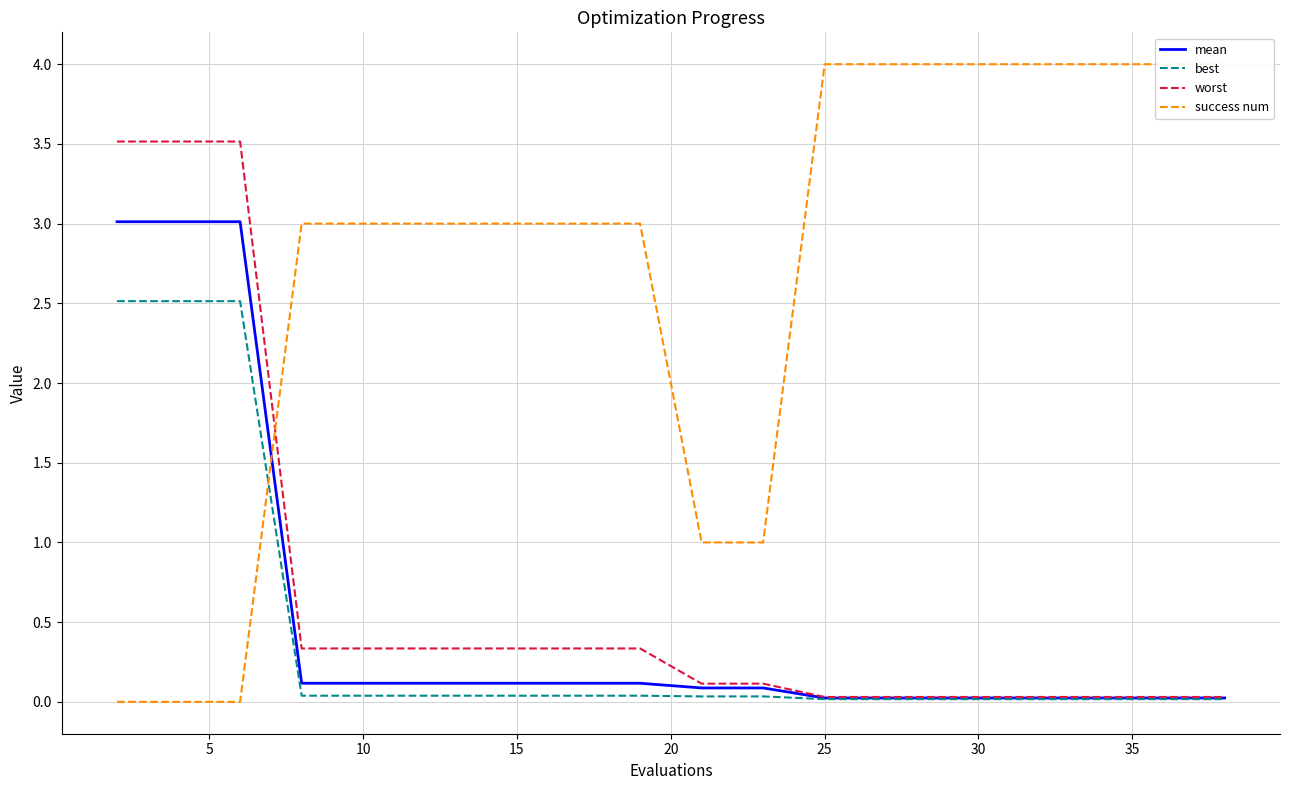

What is the highest value of the mean series?

3.0